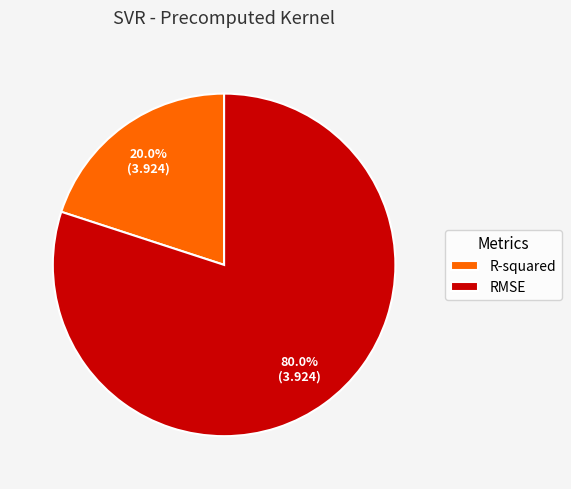

True or false: R-squared accounts for 20% of the total.

True